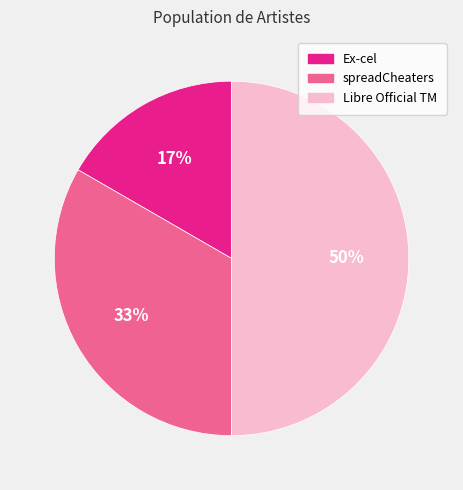

Count the number of slices in the pie.

3